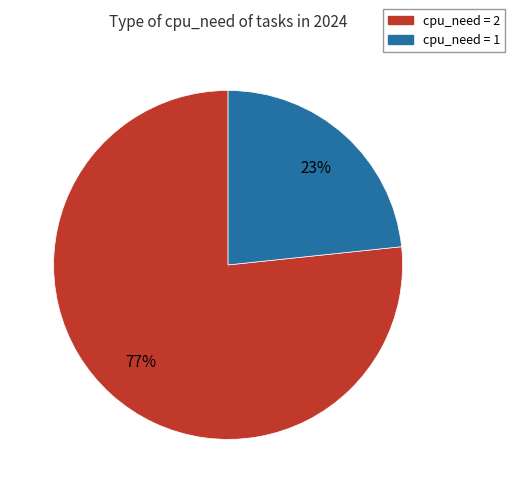

Is there any slice that represents more than half of the pie?

Yes